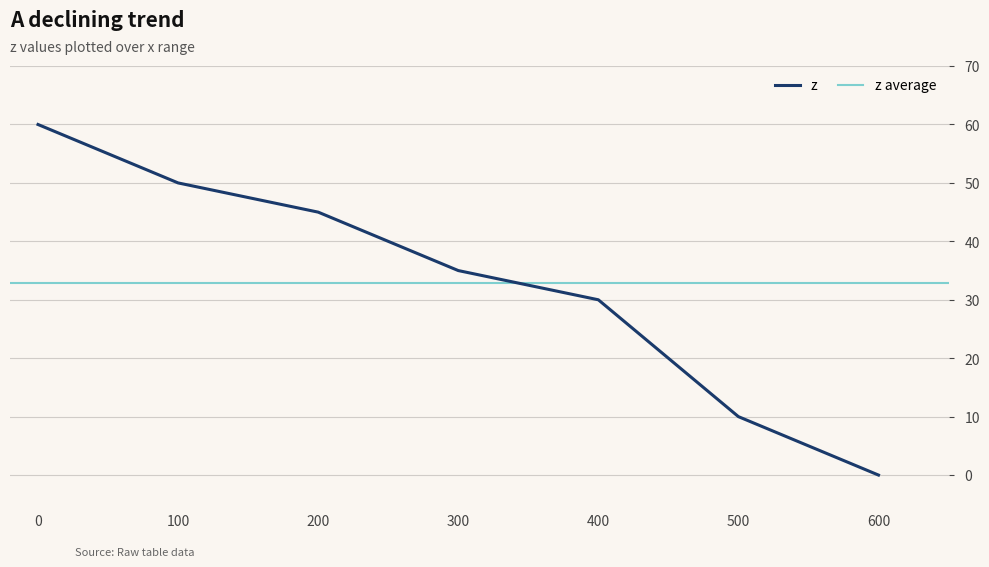

How many data points are less than 35?

3